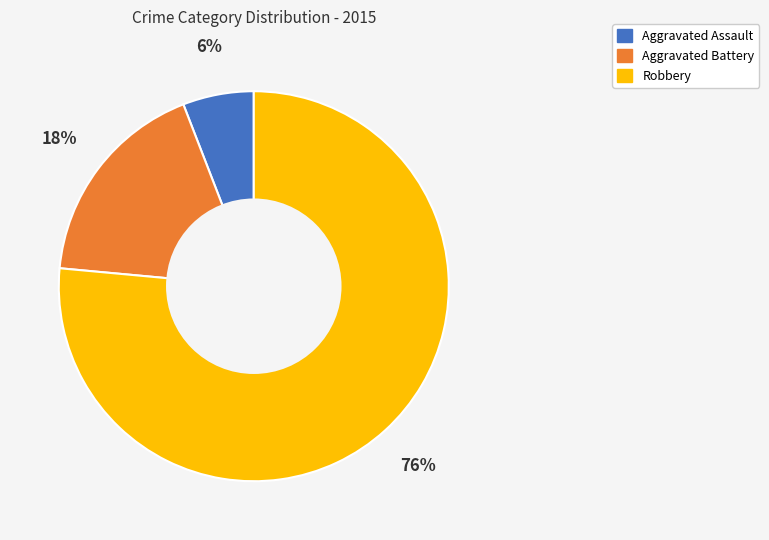

Is there a majority slice in this chart?

Yes